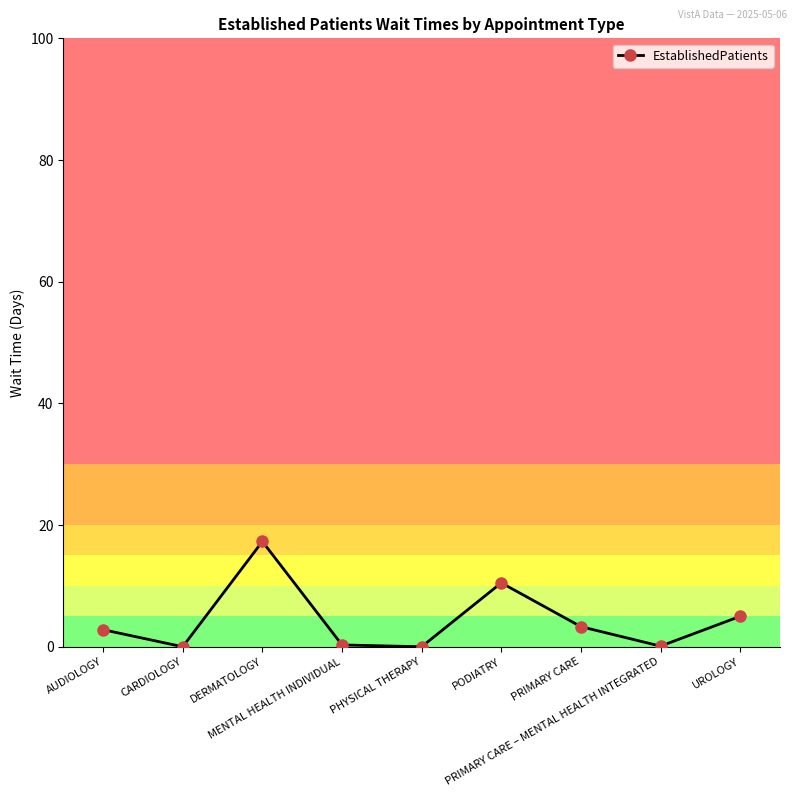

Which has a higher value, PRIMARY CARE or UROLOGY?

UROLOGY